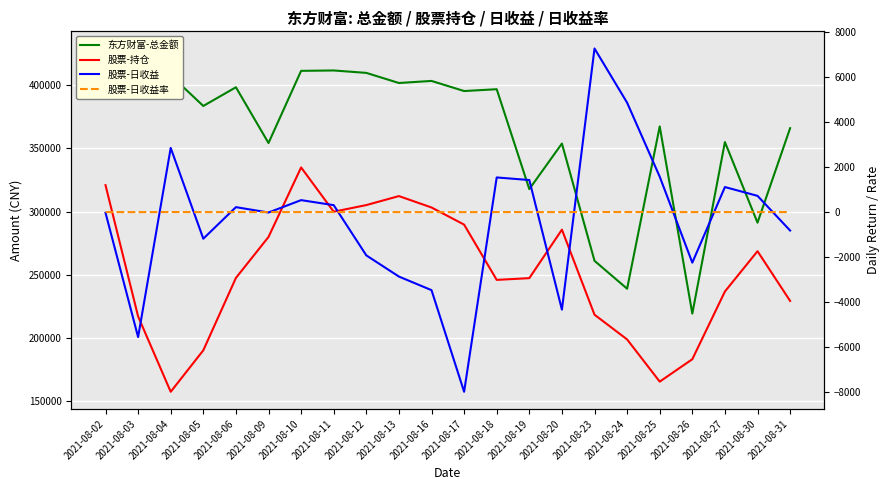

What is the value of the 股票-日收益率 point at the 15th from the left?

-1.5